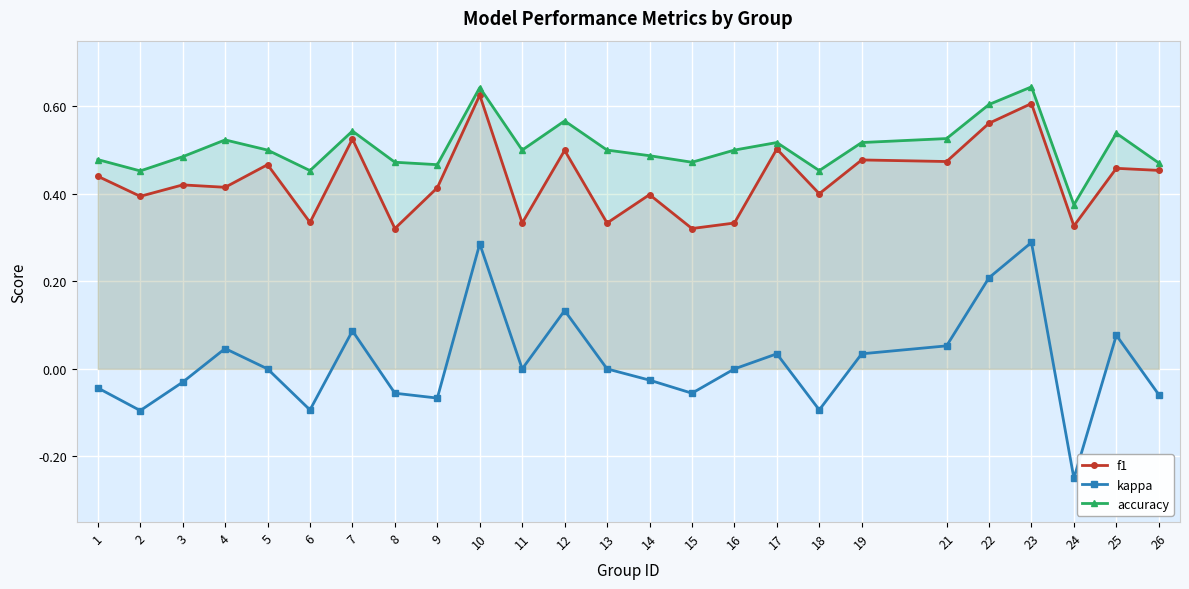

What is the total value across all series at 5?

1.0